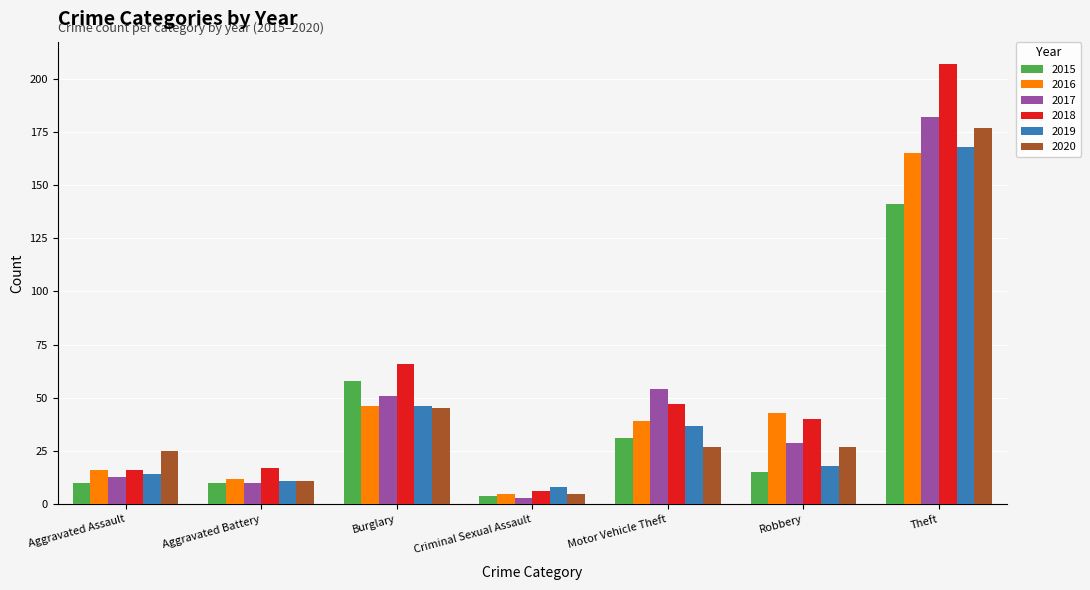

Is it true that 2018 equals 66 at Burglary?

True